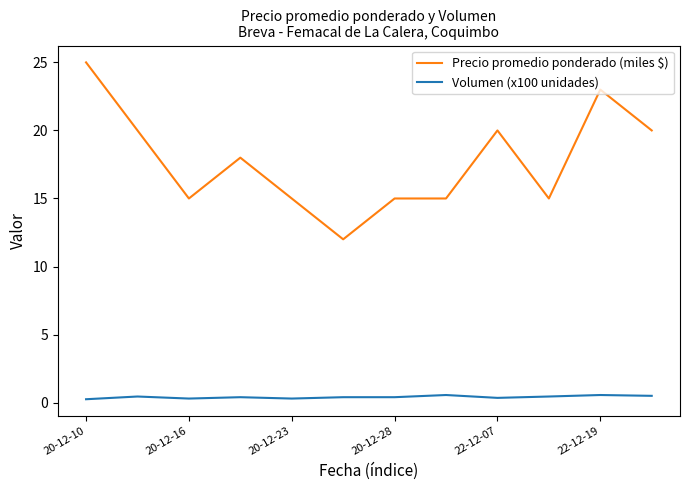

Count the number of data series in this chart.

2